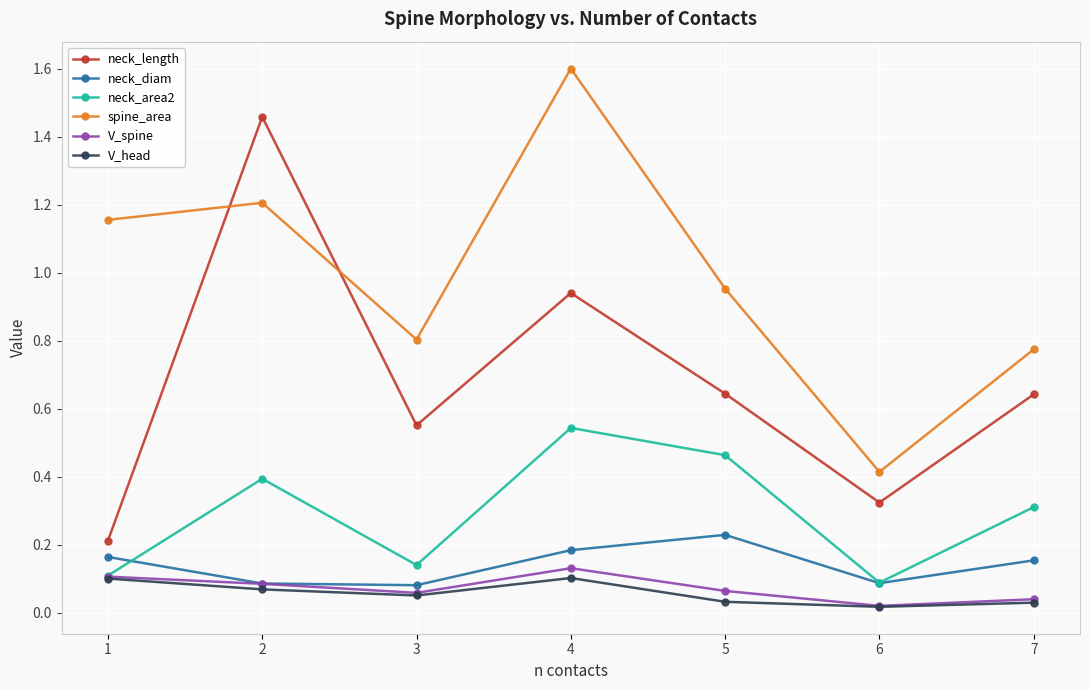

True or false: neck_length and V_head intersect in this chart.

False